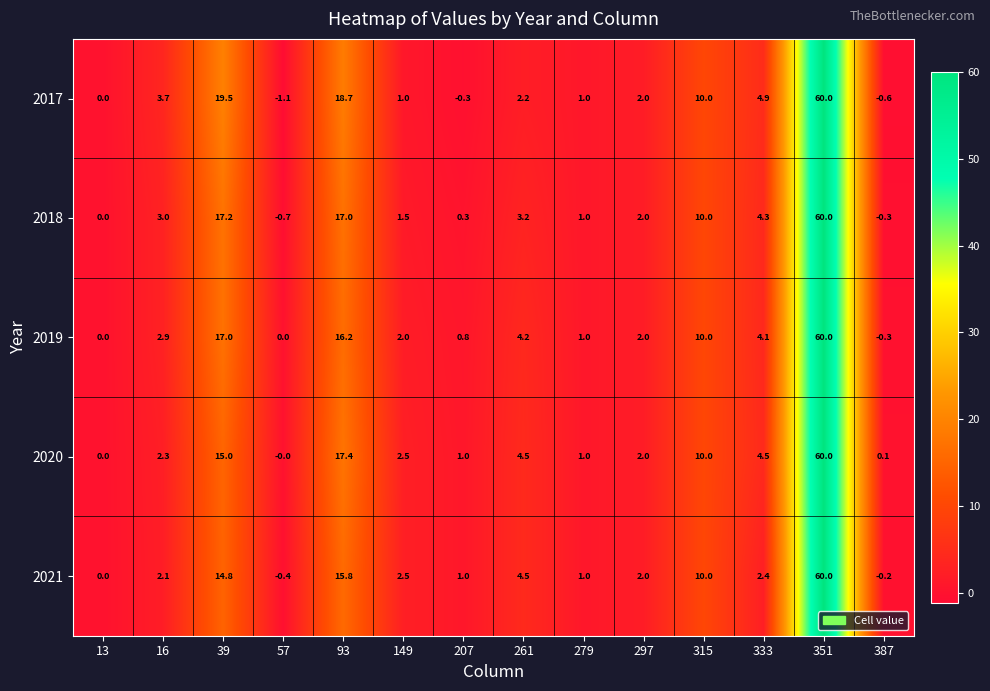

Is it true that 2019 equals 60.0 at 351?

True